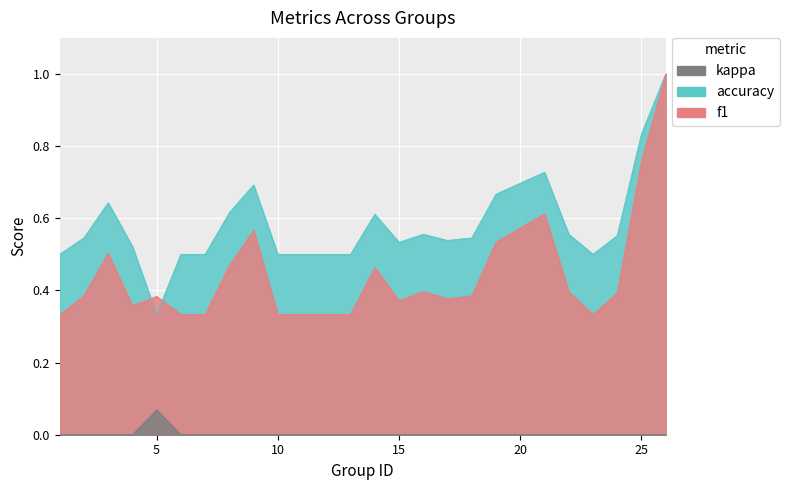

True or false: f1 and kappa intersect in this chart.

False